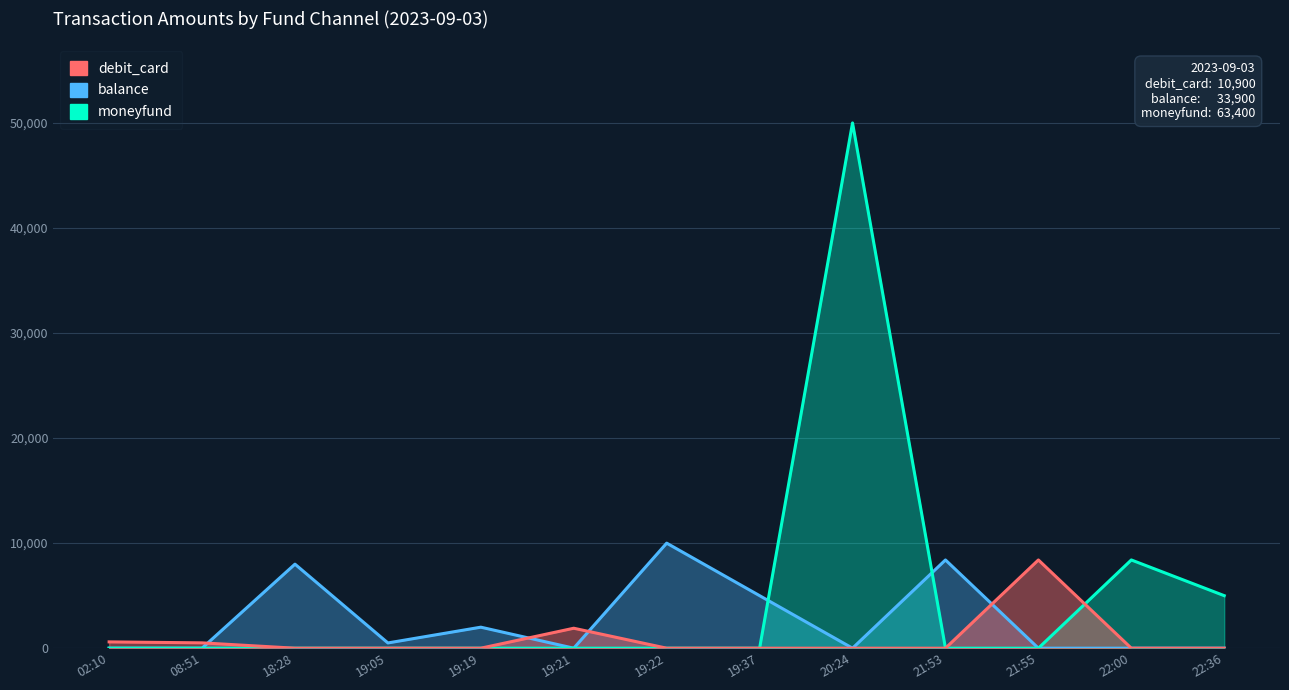

Reading right to left, transcribe all the data shown in this chart.

debit_card: 22:36=0	22:00=0	21:55=8400	21:53=0	20:24=0	19:37=0	19:22=0	19:21=1900	19:19=0	19:05=0	18:28=0	08:51=508	02:10=600
balance: 22:36=0	22:00=0	21:55=0	21:53=8400	20:24=0	19:37=5000	19:22=10000	19:21=0	19:19=2000	19:05=500	18:28=8000	08:51=0	02:10=0
moneyfund: 22:36=5000	22:00=8400	21:55=0	21:53=0	20:24=50000	19:37=0	19:22=0	19:21=0	19:19=0	19:05=0	18:28=0	08:51=0	02:10=0